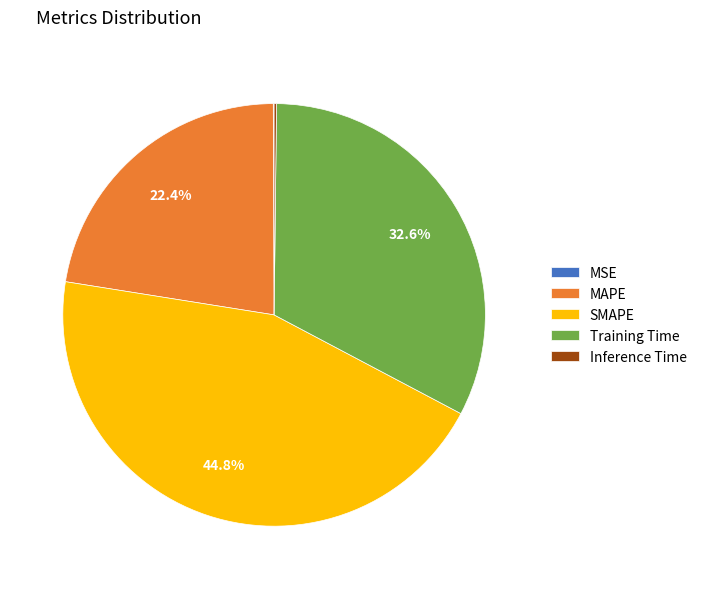

What is the ratio of the value at SMAPE to the value at Training Time?

1.4